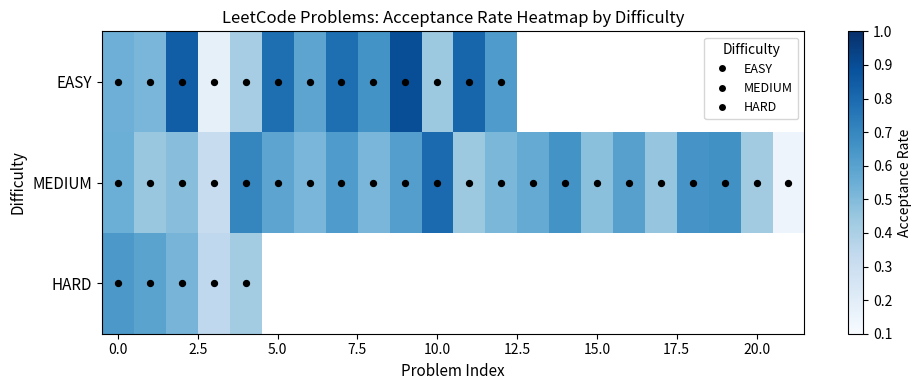

Which series has the widest spread of values?

EASY